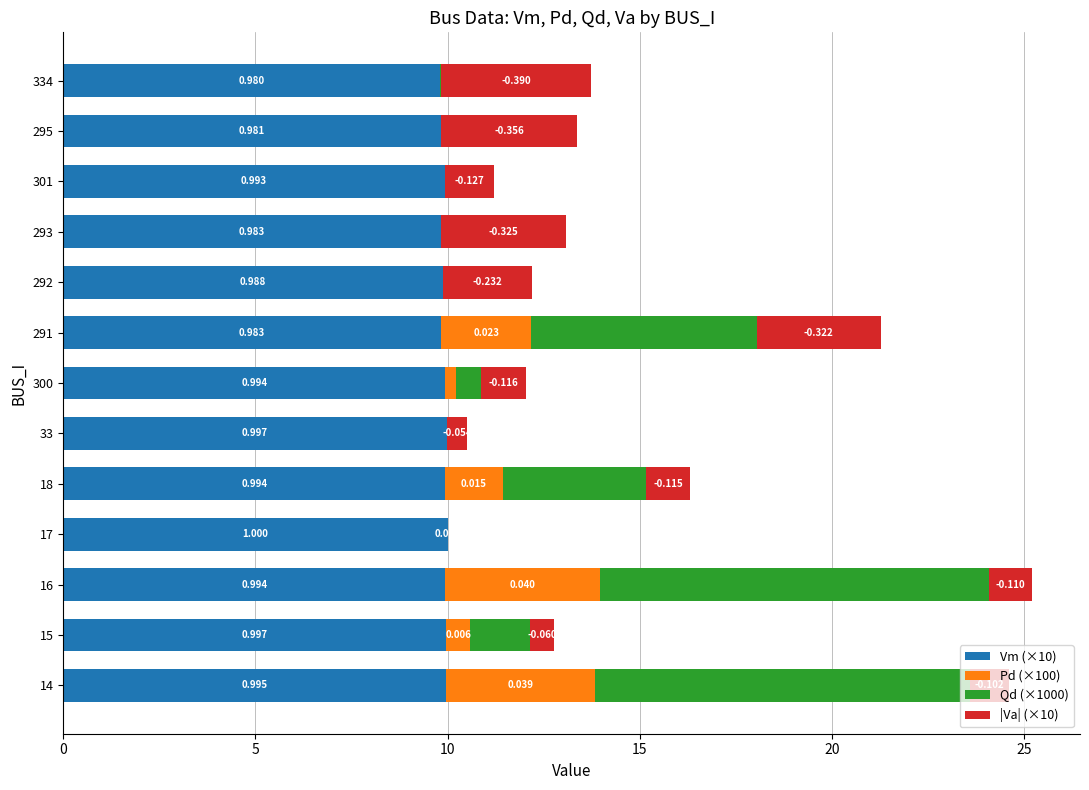

Is it true that Vm (×10) equals 10.0 at 15?

True